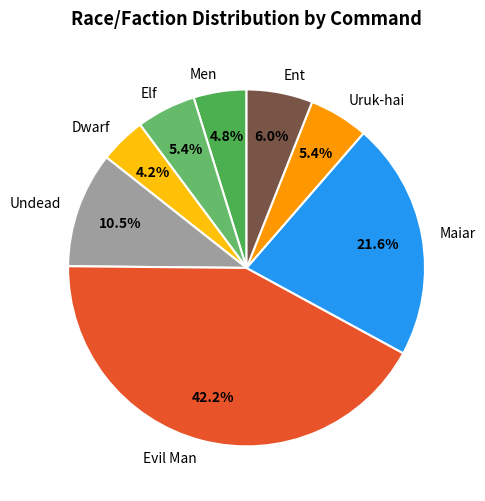

How many slices are in this pie chart?

8